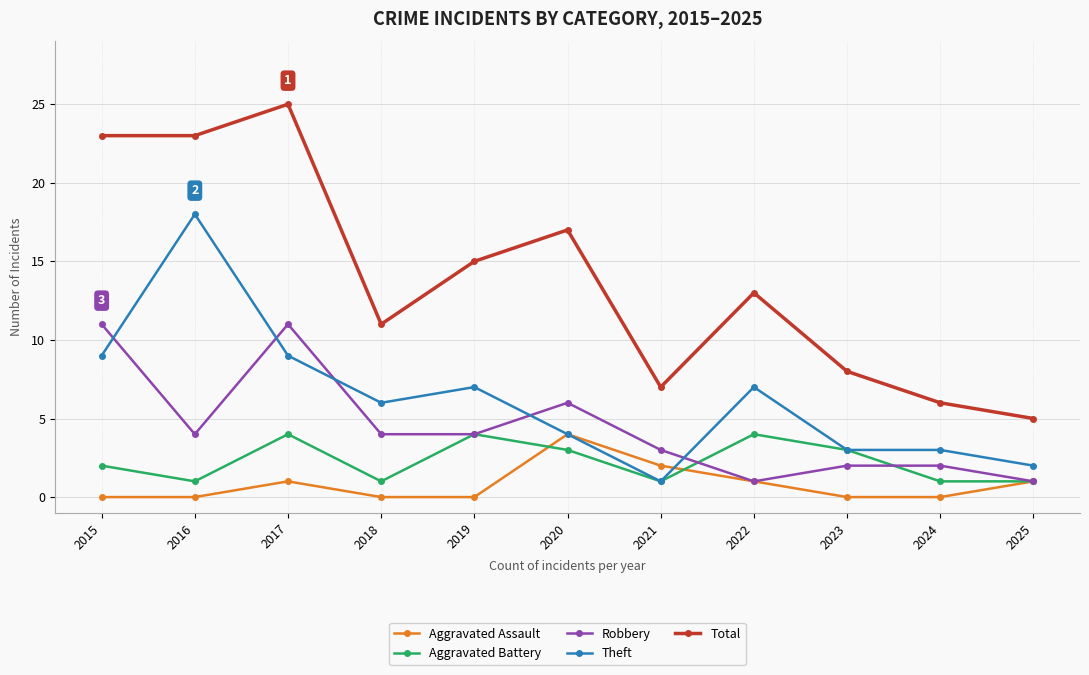

What is the spread (max minus min) of values at 2018?

11